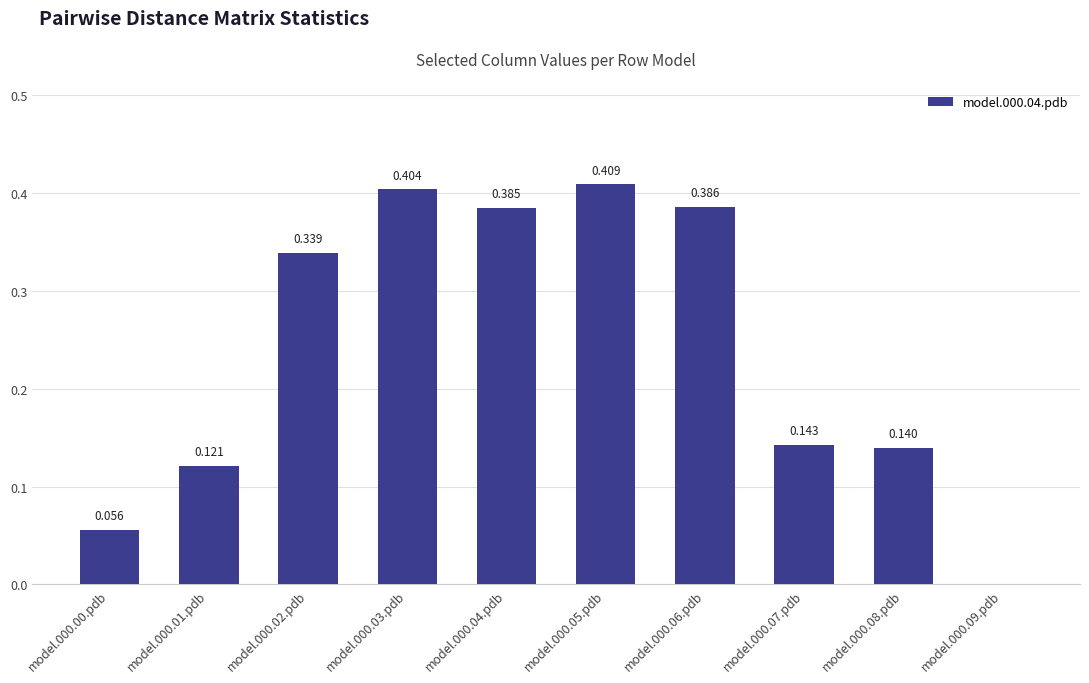

What is the sum of all values?

2.4